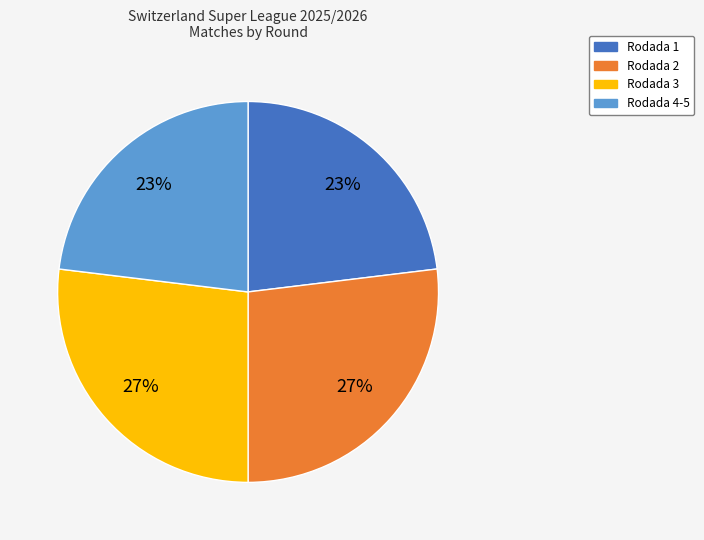

True or false: Rodada 2 accounts for 19% of the total.

False